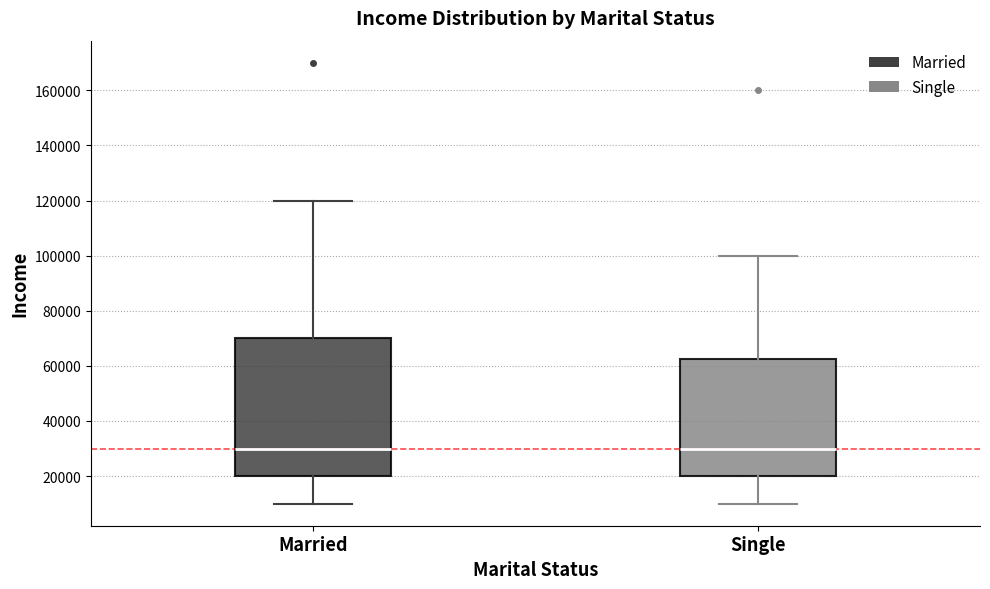

Reading left to right, transcribe this box plot: for each box, give where its median line is, the range the box spans, and where its two whiskers end, as read against the y-axis. The values are not printed on the chart, so give them approximately, as read against the axis.

Married: median 30000, box 20000 to 70000, whiskers 10000 to 120000
Single: median 30000, box 20000 to 62000, whiskers 10000 to 100000